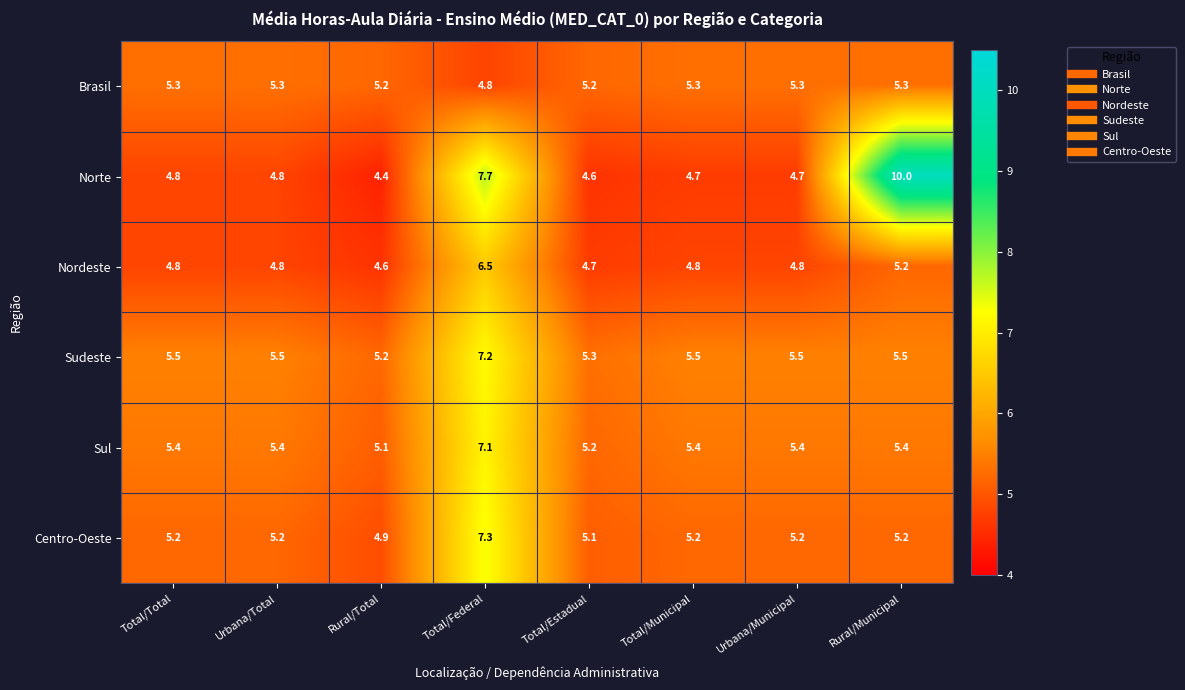

Count the Sudeste values in the range 5 to 6.

7